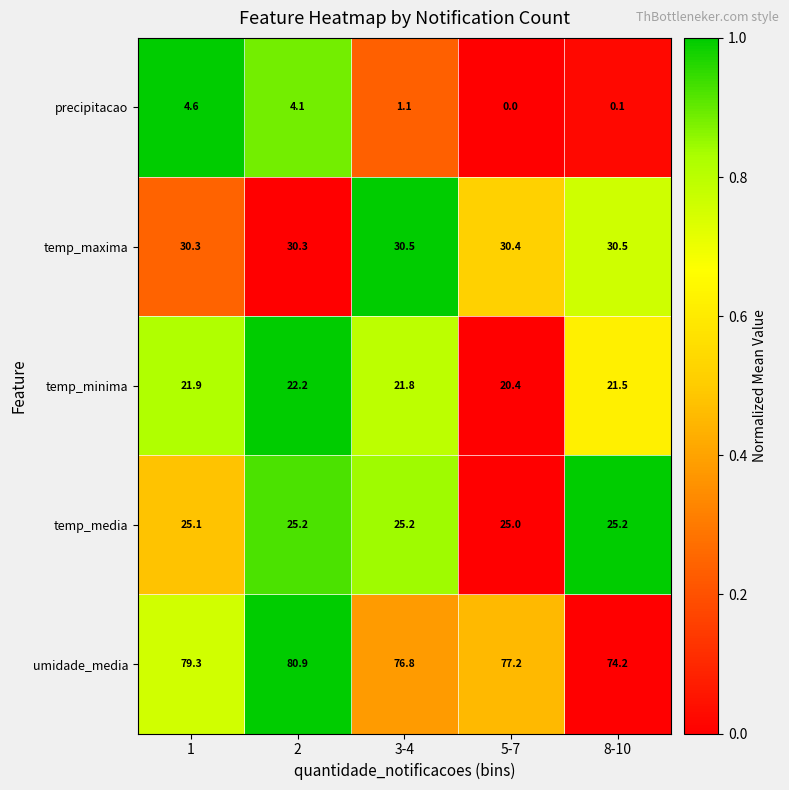

Which series changed the most between 2 and 5-7?

precipitacao